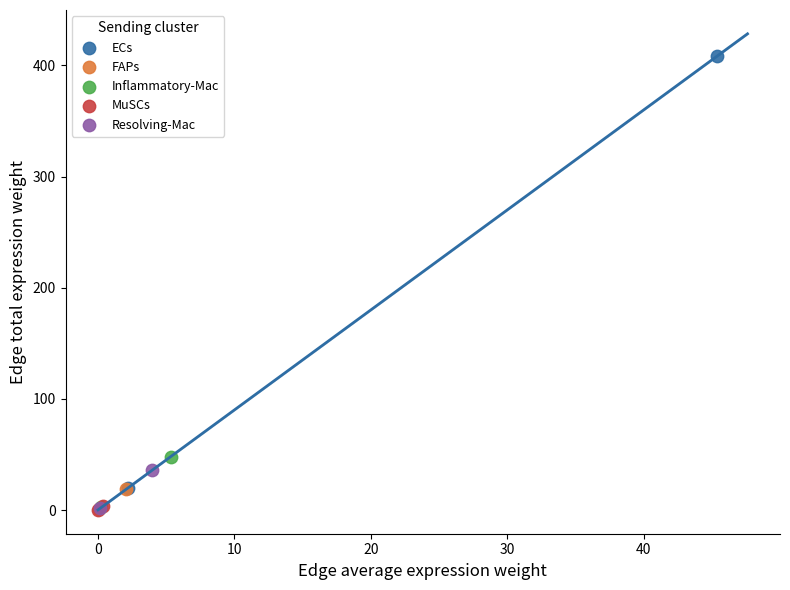

Which series has the widest spread of Y values?

ECs